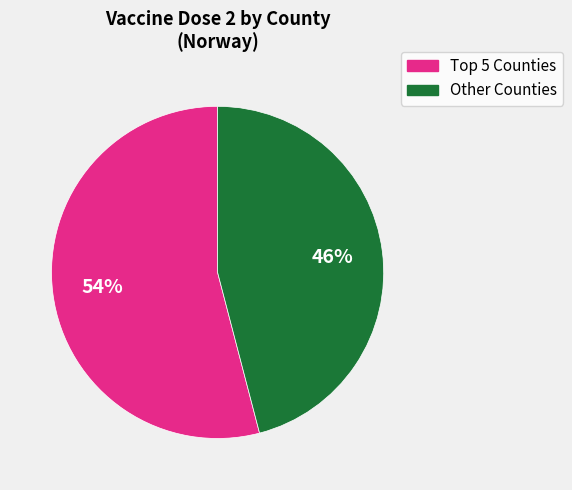

How many segments does this pie chart have?

2